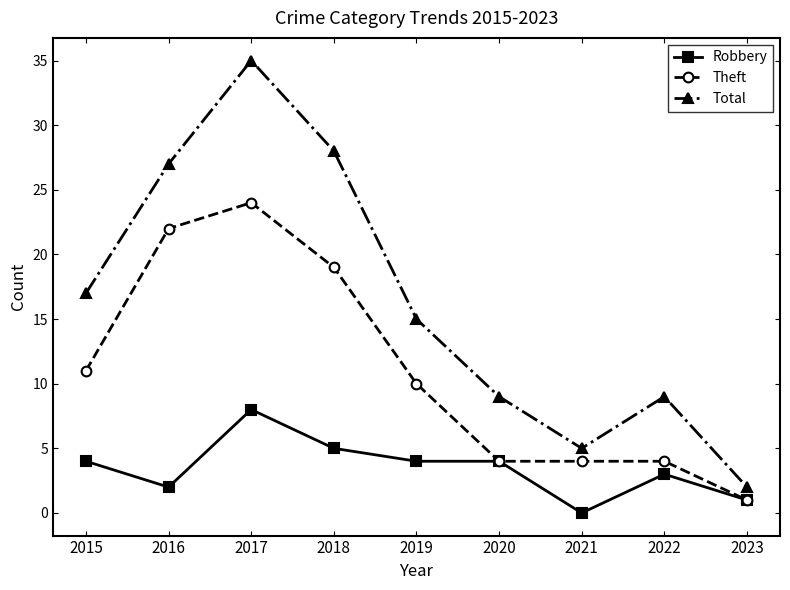

Rank the series by their maximum value, from highest to lowest.

Total, Theft, Robbery